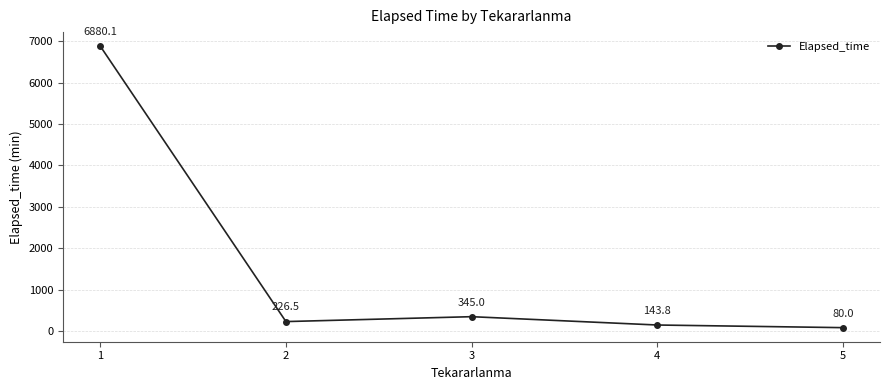

True or false: there are more than 1 points higher than both neighbors.

False